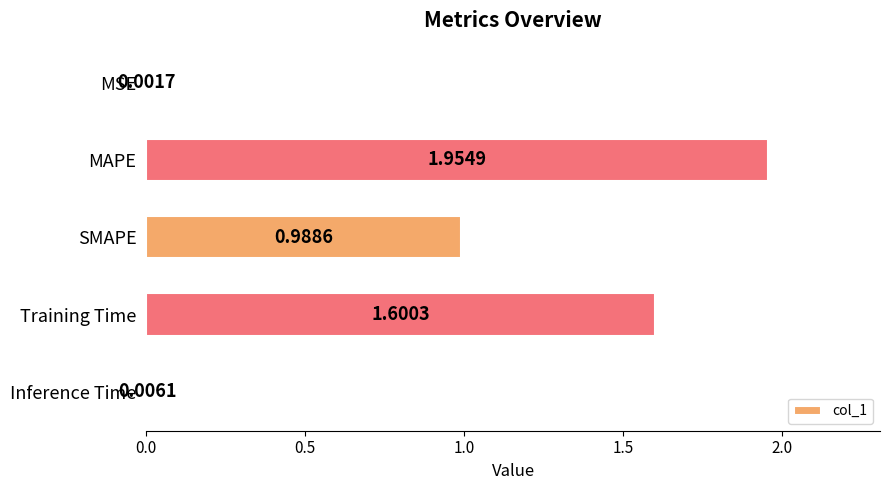

What is the change in value from SMAPE to Training Time?

+0.6